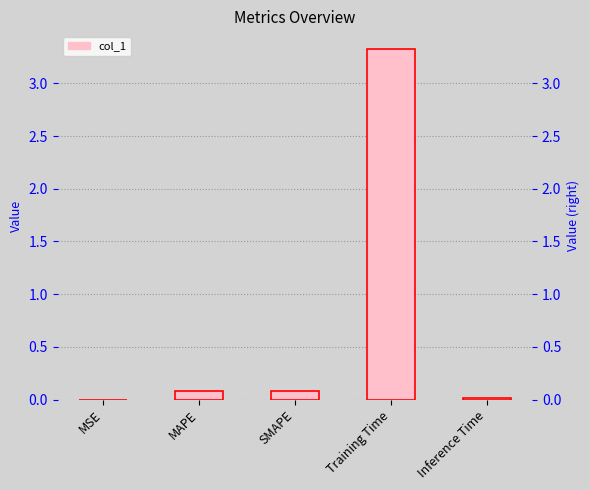

What is the sum of all values?

3.5